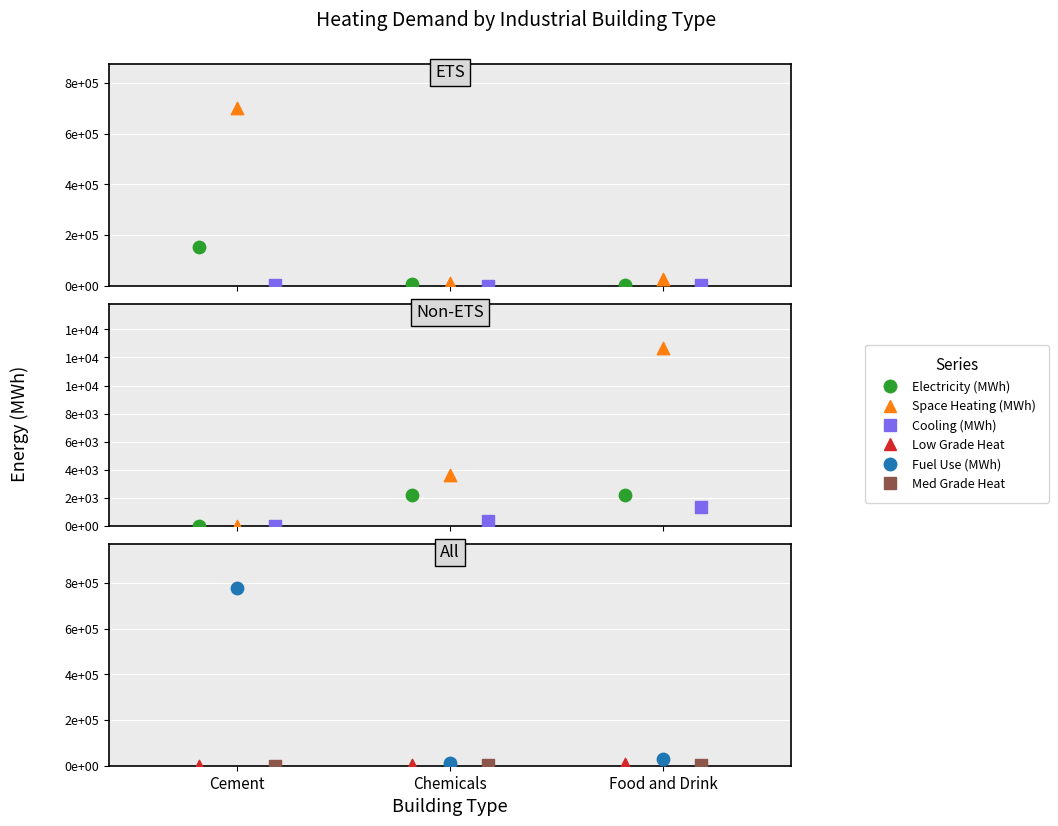

What is the total value across all series at Cement?

778668.4